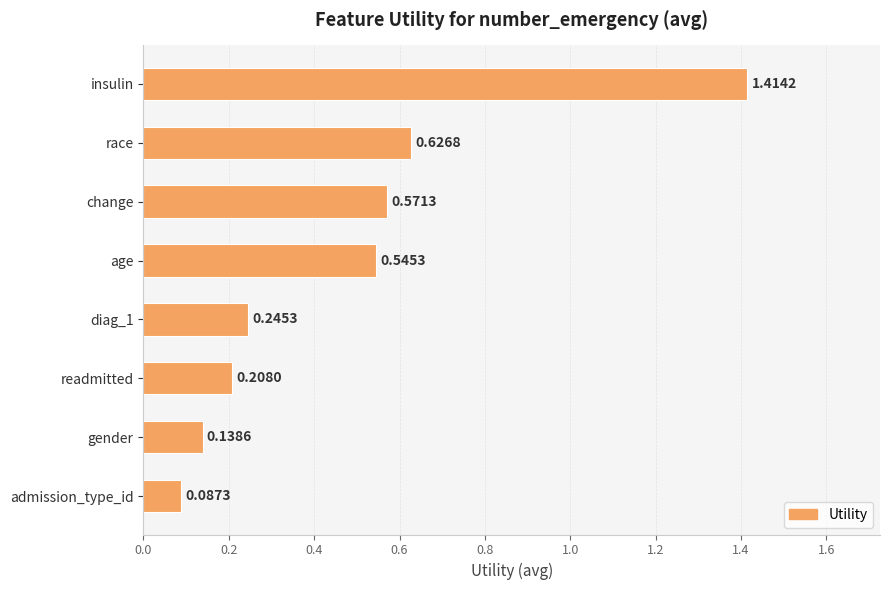

What is the sum of all values?

3.8